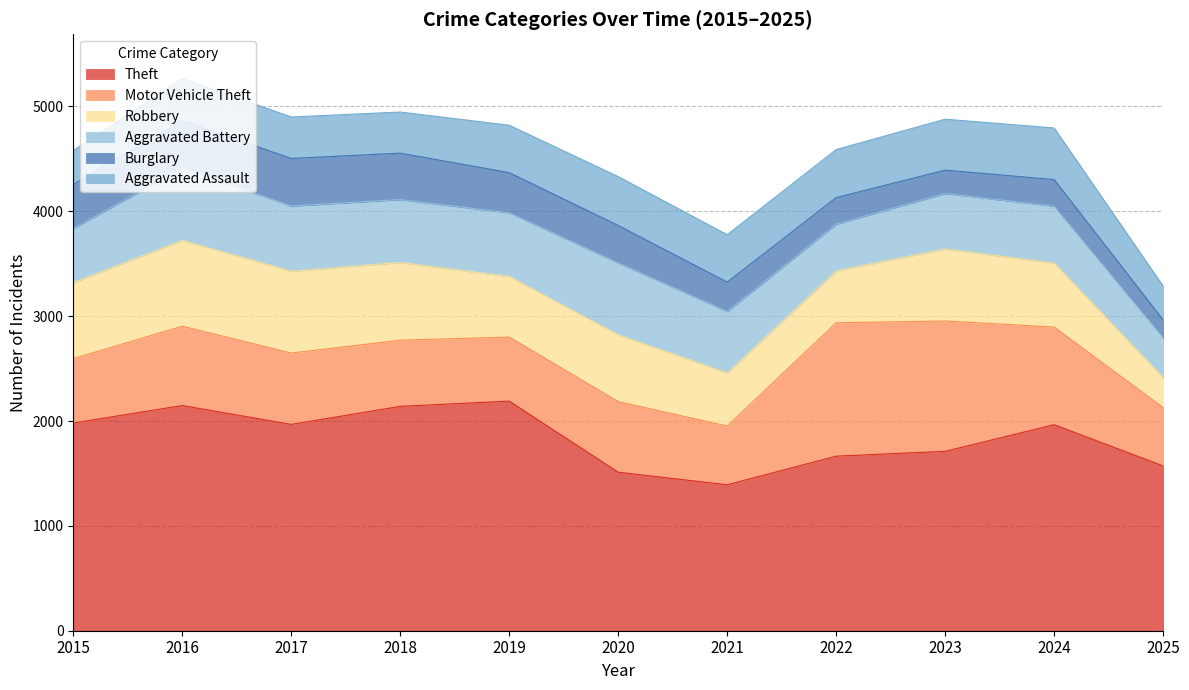

Where is the first local minimum for Aggravated Battery?

2018